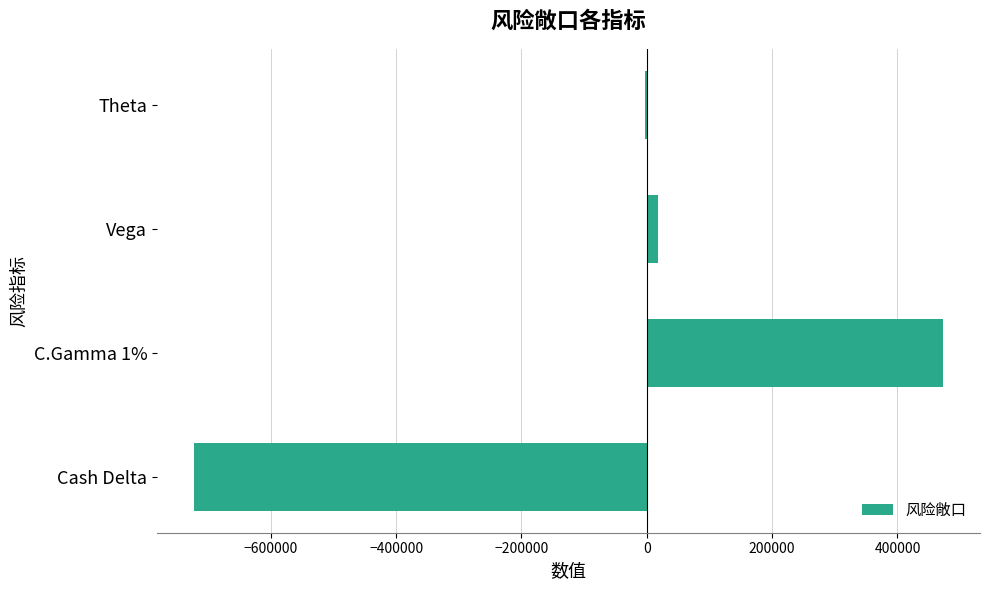

Reading bottom to top, extract all data points from this chart.

Cash Delta=-721746	C.Gamma 1%=471960	Vega=18527	Theta=-2826